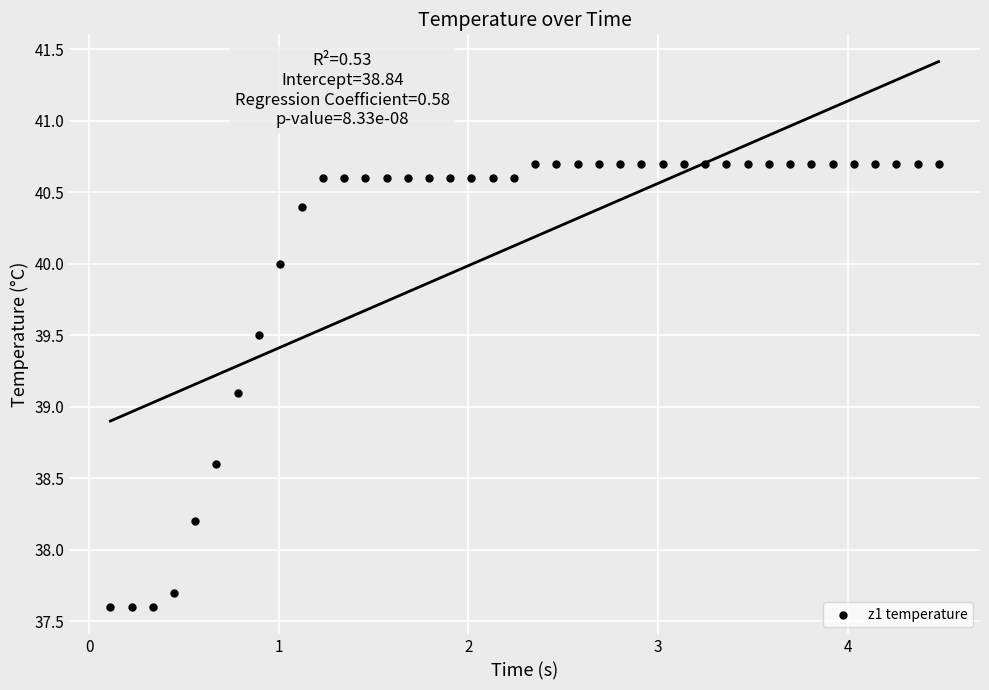

What Y value in the scatter plot is closest to 39?

39.1